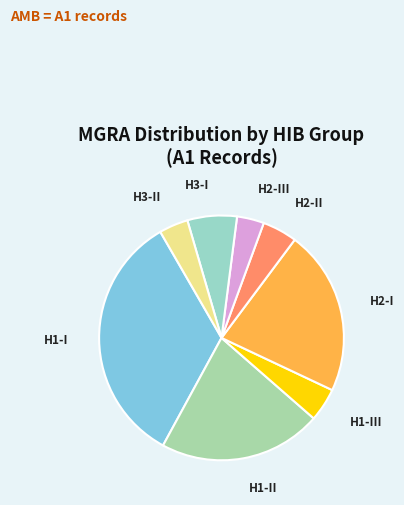

What is the ratio of the value at H2-III to the value at H3-II?

0.9